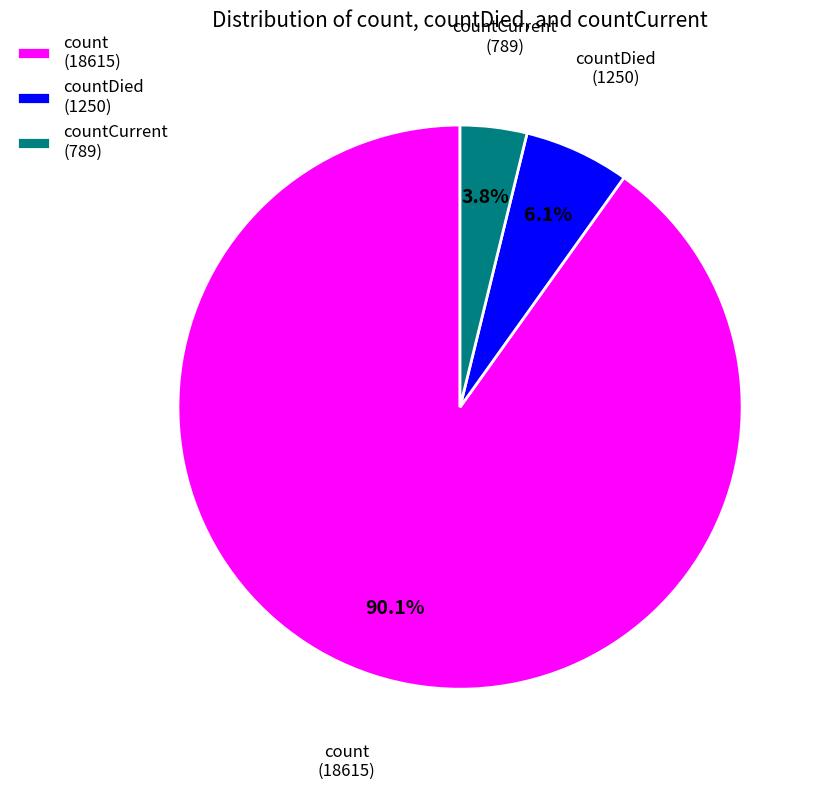

Between count (18615) and countCurrent (789), which is larger?

count (18615)